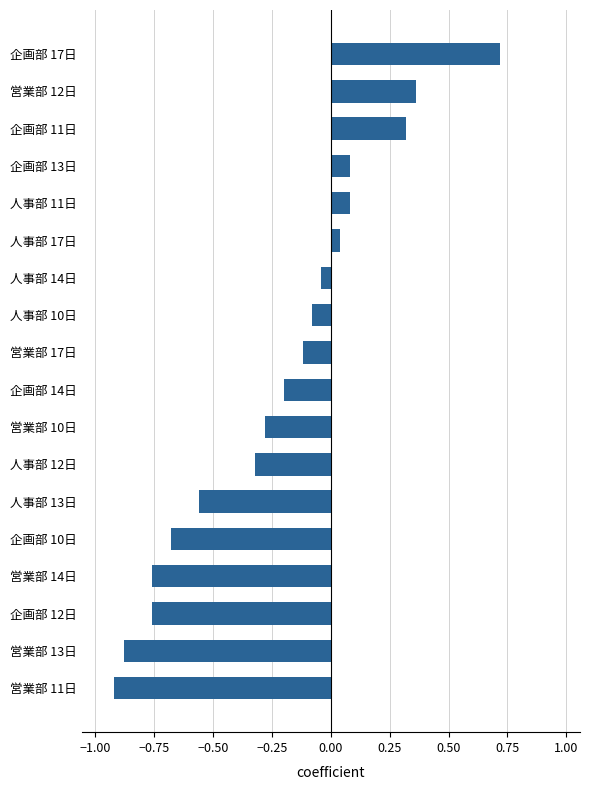

How many distinct data groups are displayed?

1